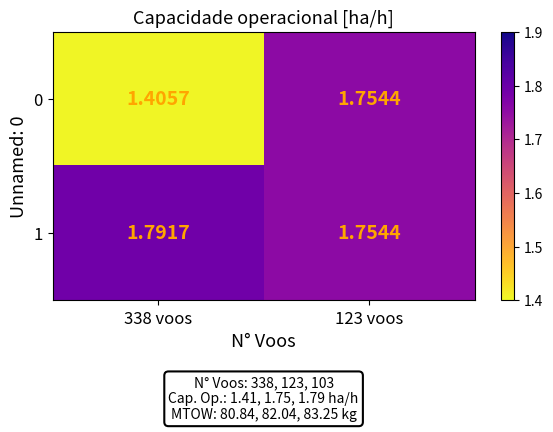

Is the value of 1 at 123 voos greater than the value of 0 at 338 voos?

Yes